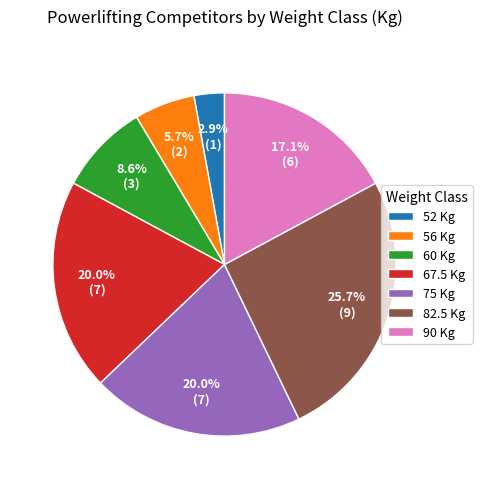

What is the ratio of the value at 82.5 Kg to the value at 67.5 Kg?

1.3